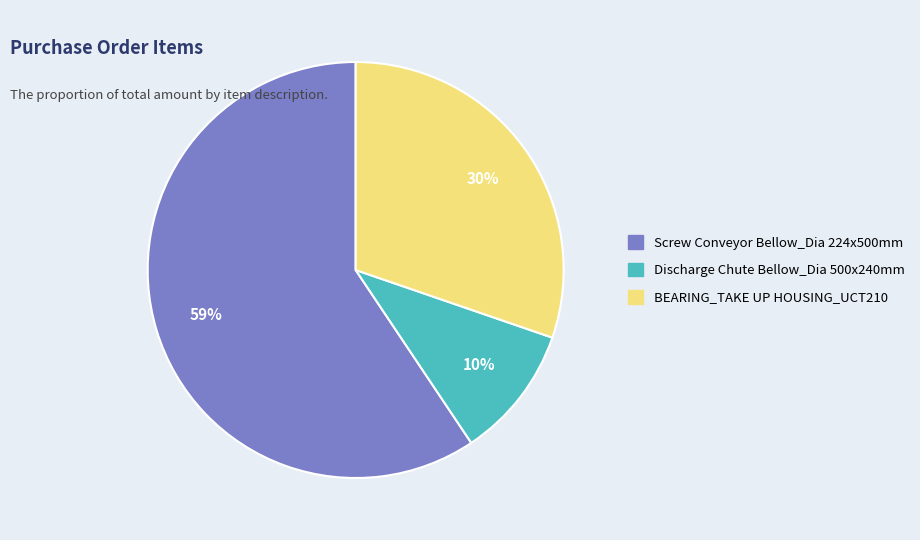

Is there a majority slice in this chart?

Yes